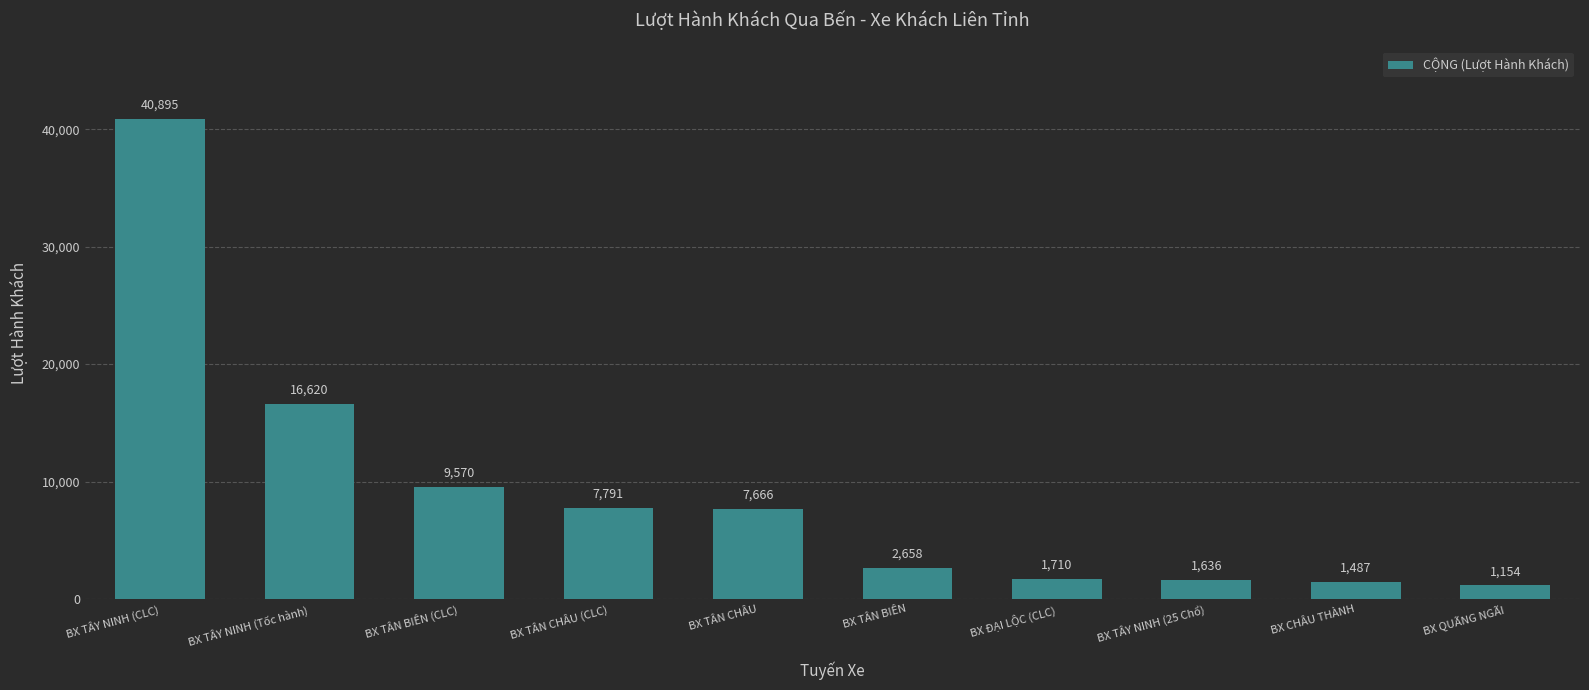

What is the change in value from BX TÂN CHÂU to BX QUÃNG NGÃI?

-6512